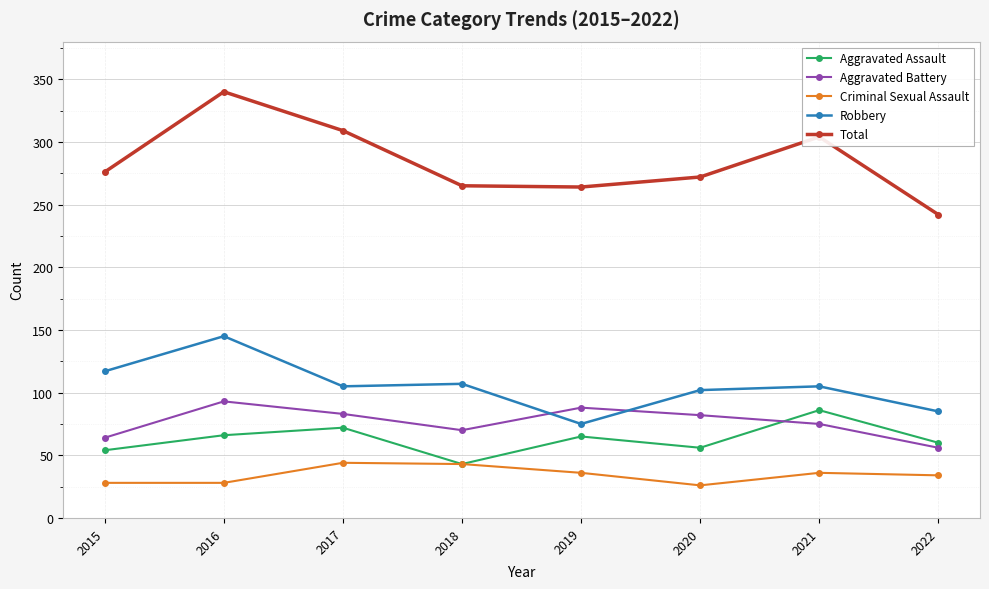

Is the value of Robbery at 2021 greater than the value of Aggravated Assault at 2016?

Yes